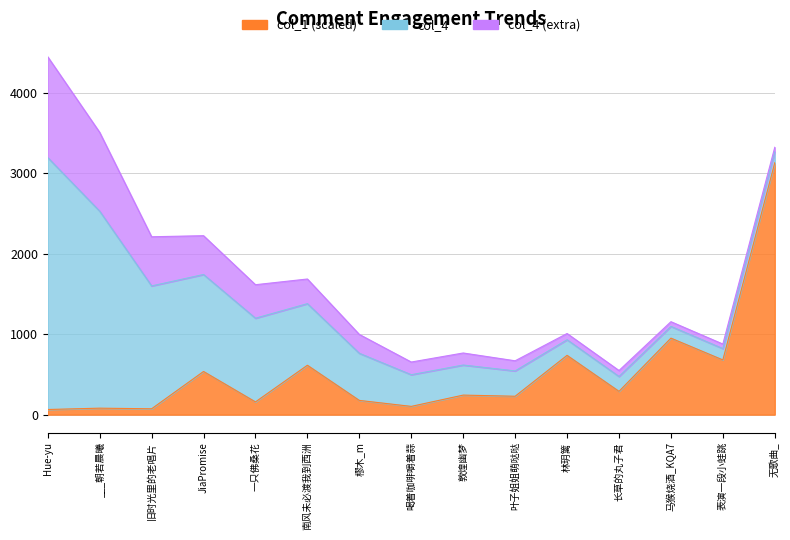

Reading right to left, list all the values displayed in this chart.

无歌曲_=3133.0	表演一段小蛙跳=680.3	马猴烧酒_KQA7=951.4	长草的丸子君=289.7	林玥篱=737.4	叶子姐姐萌哒哒=228.6	敦煌幽梦=243.0	喝着咖啡嚼着蒜=102.6	樛木_m=176.9	南风未必渡我到西洲=614.3	一只佛桑花=158.3	JiaPromise=536.8	旧时光里的老唱片=72.7	___朝若晨曦=80.5	Hue-yu=63.8